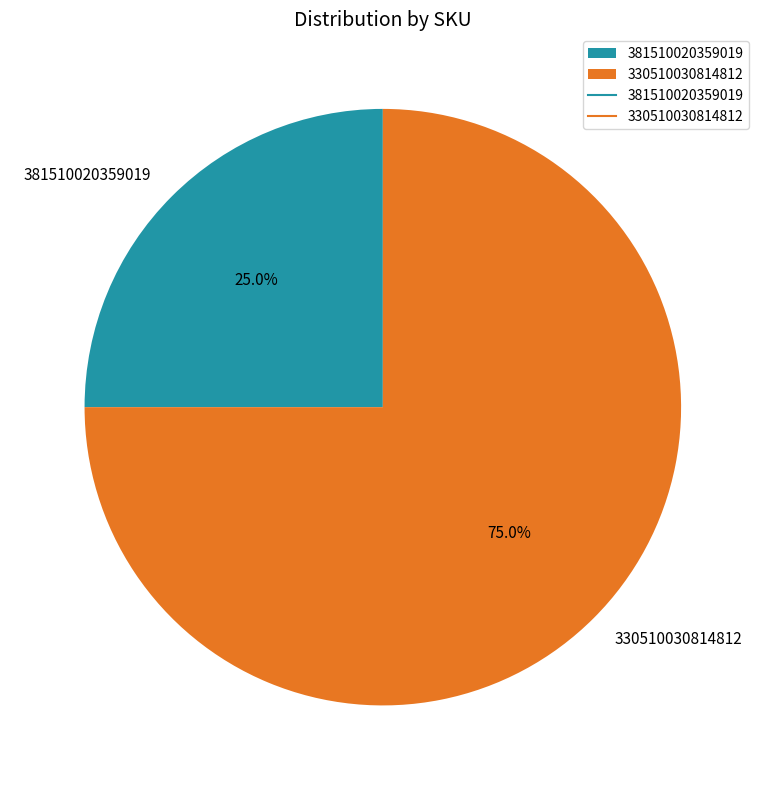

What percentage do 330510030814812 and 381510020359019 together represent?

100.0%